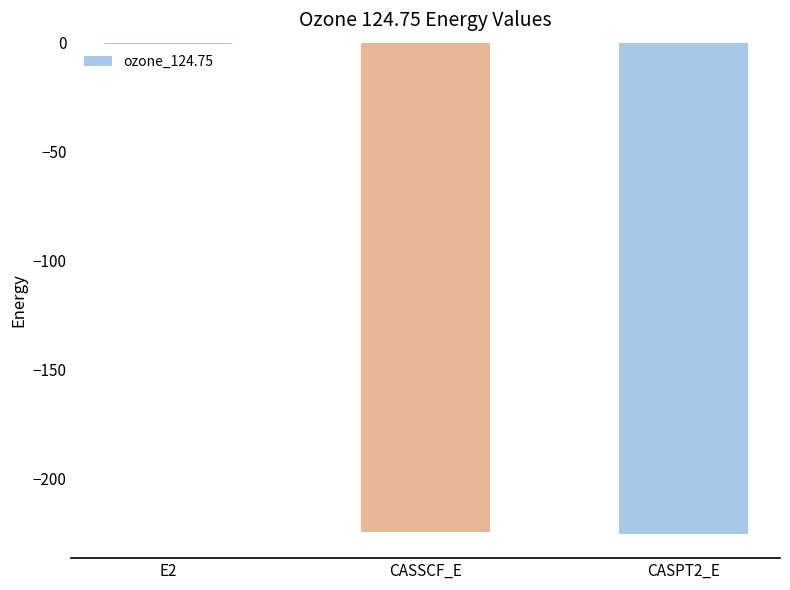

The value at CASSCF_E is -224.6. True or false?

True